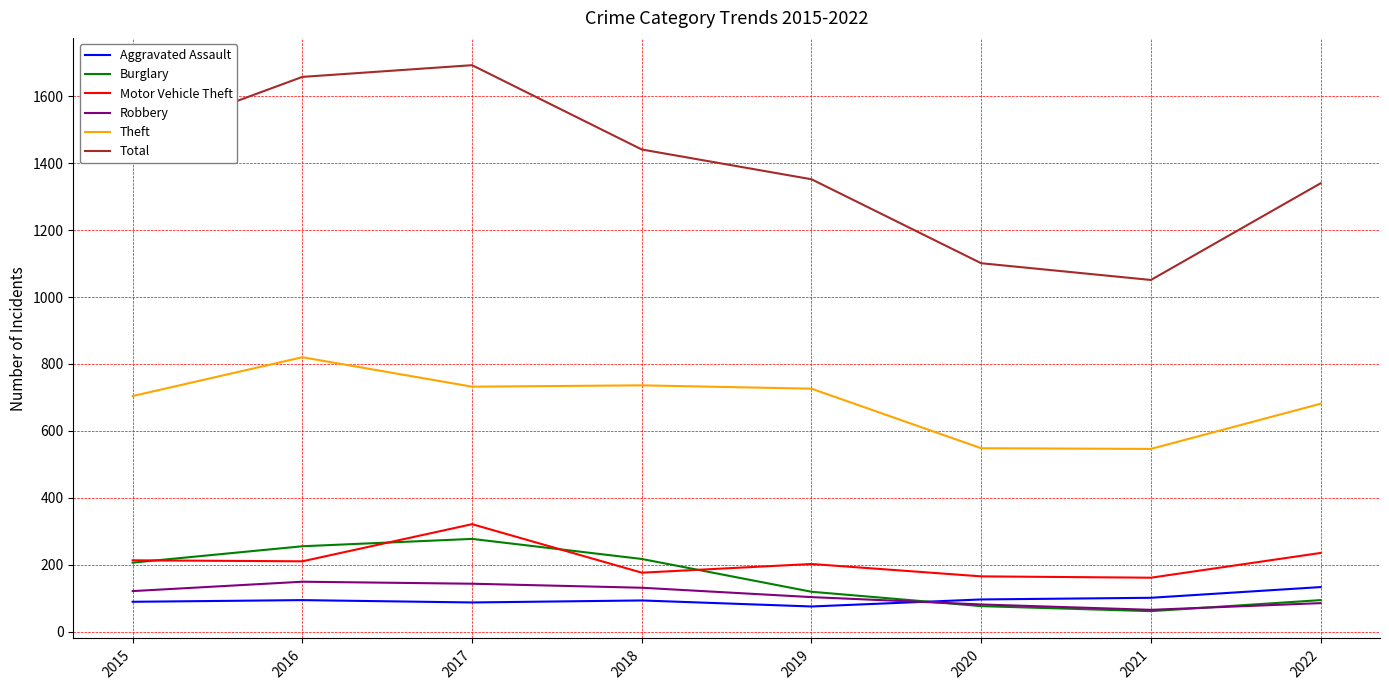

How many times do Robbery and Aggravated Assault cross each other?

1